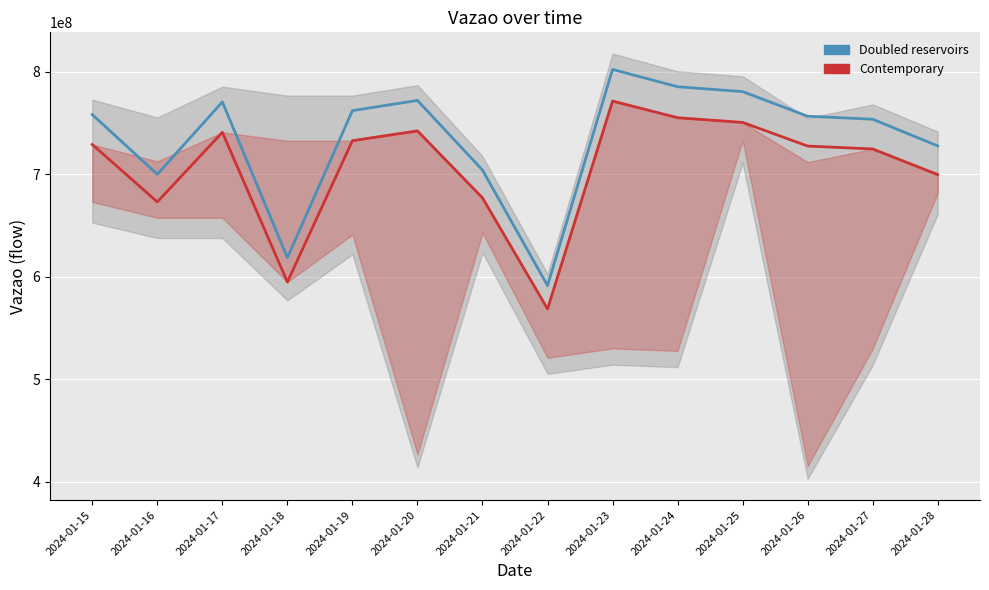

At which category does the chart reach its peak across all series?

2024-01-23